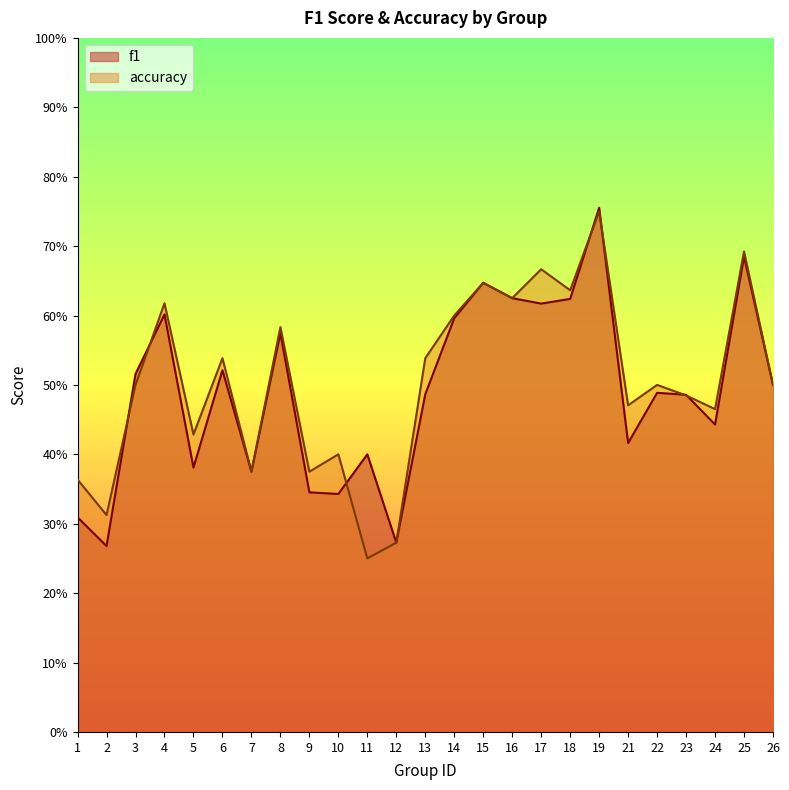

Rank the categories by f1 value from lowest to highest.

2, 12, 1, 10, 9, 7, 5, 11, 21, 24, 23, 13, 22, 26, 3, 6, 8, 14, 4, 17, 18, 16, 15, 25, 19